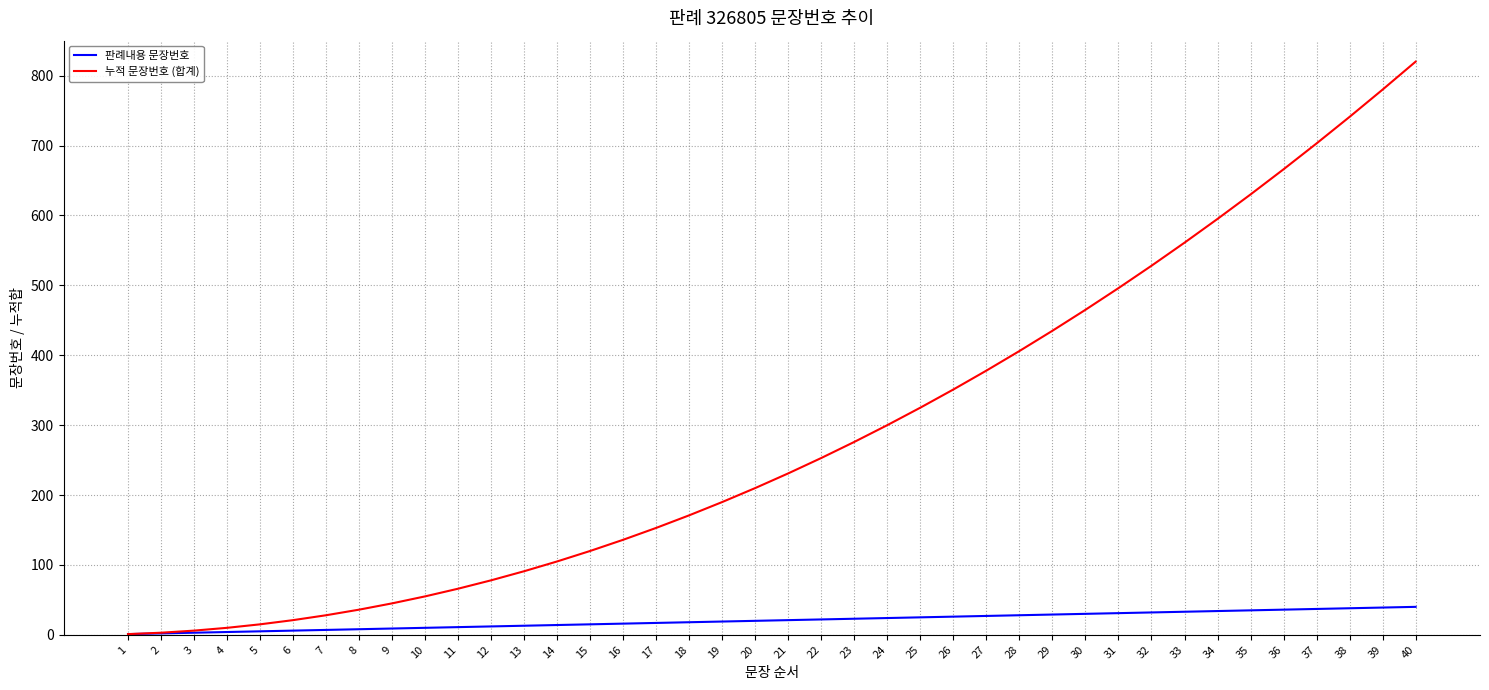

Which series changed the most between 13 and 34?

누적 문장번호 (합계)